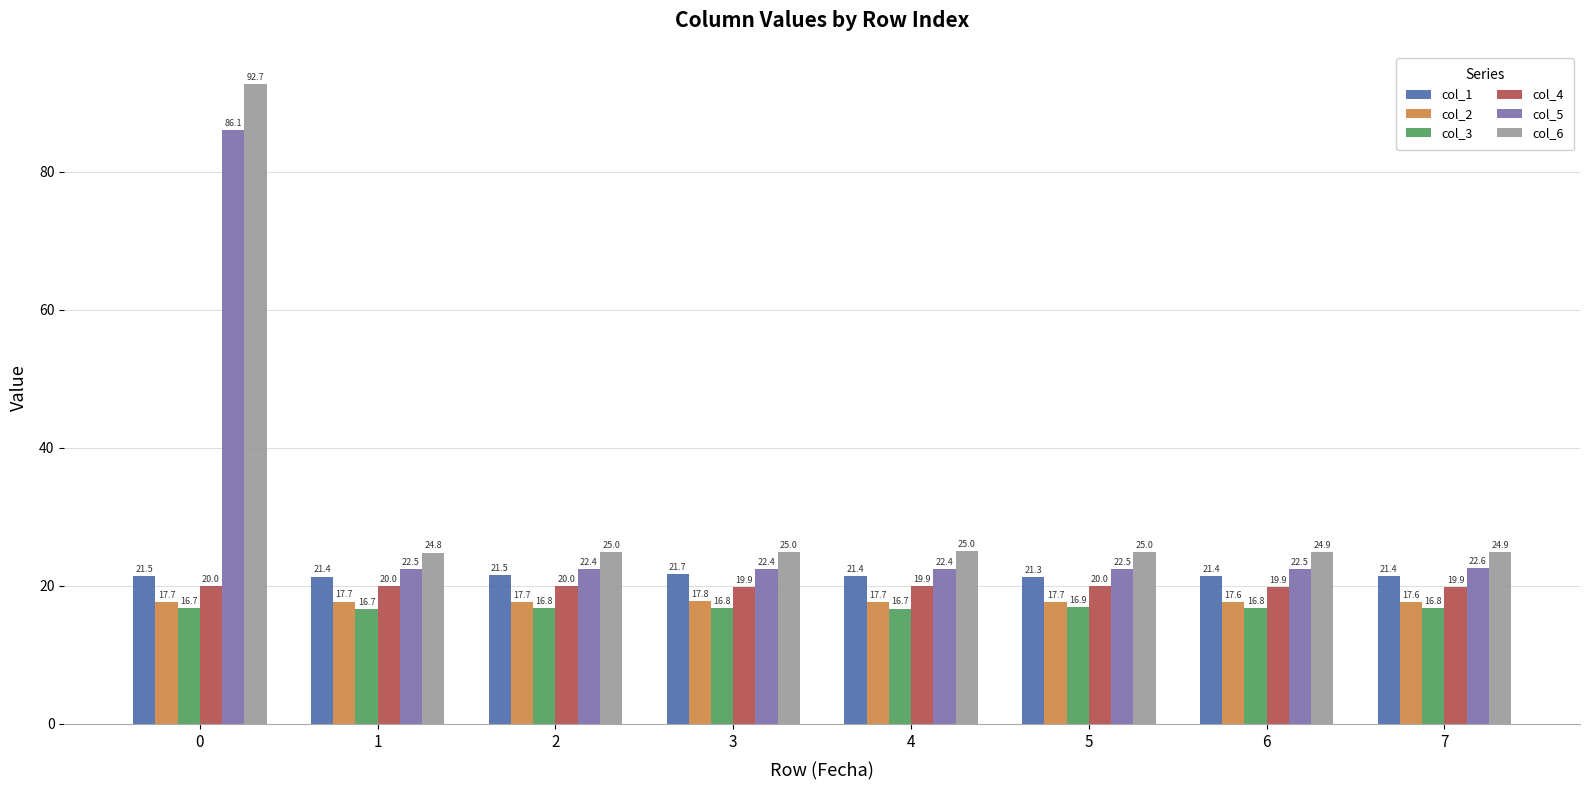

At 7, list the series in order from smallest to largest.

col_3, col_2, col_4, col_1, col_5, col_6